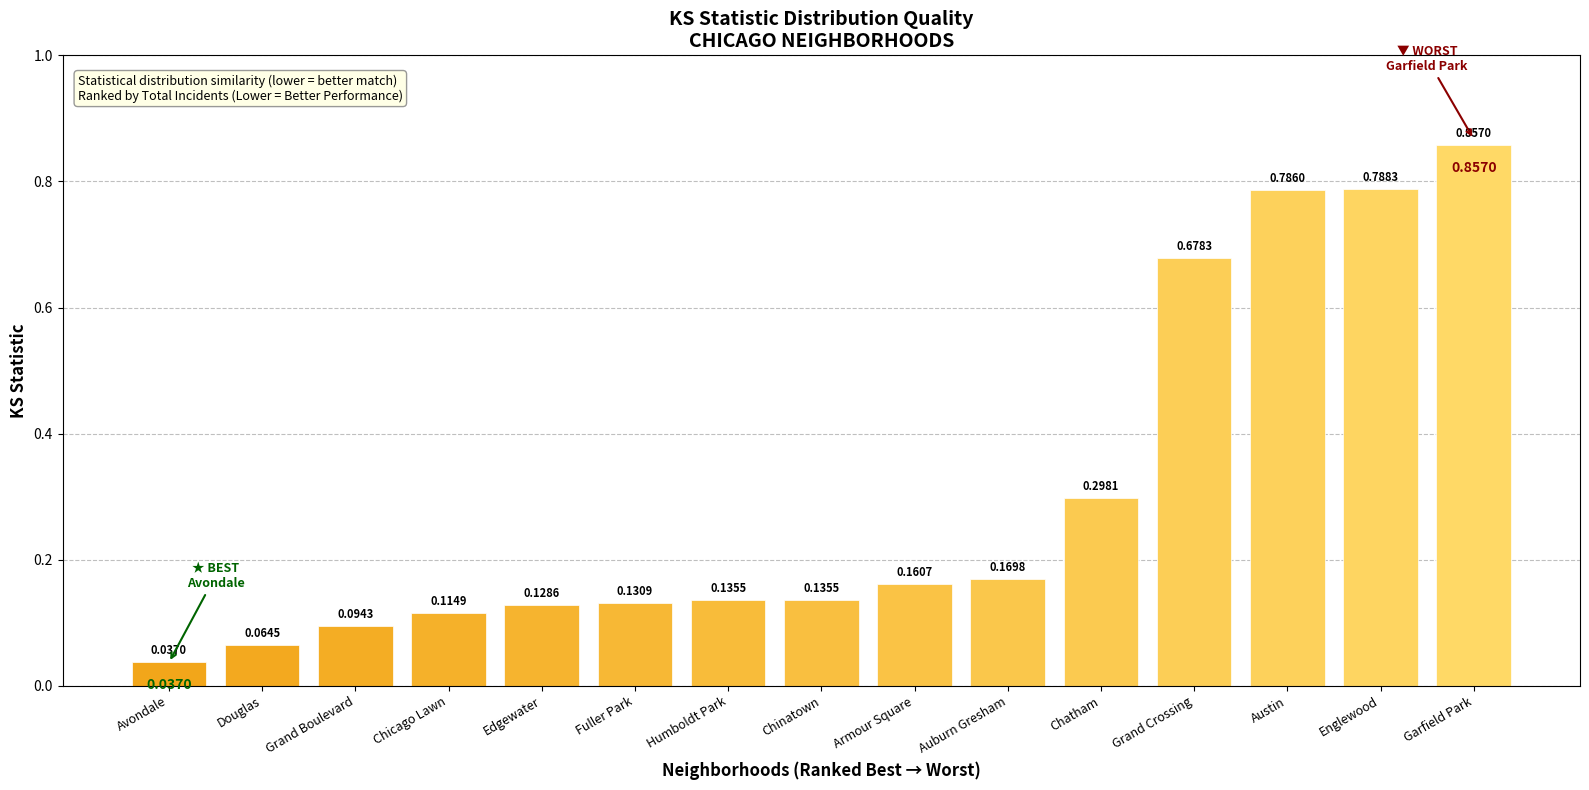

Which has a higher value, Grand Crossing or Chicago Lawn?

Grand Crossing